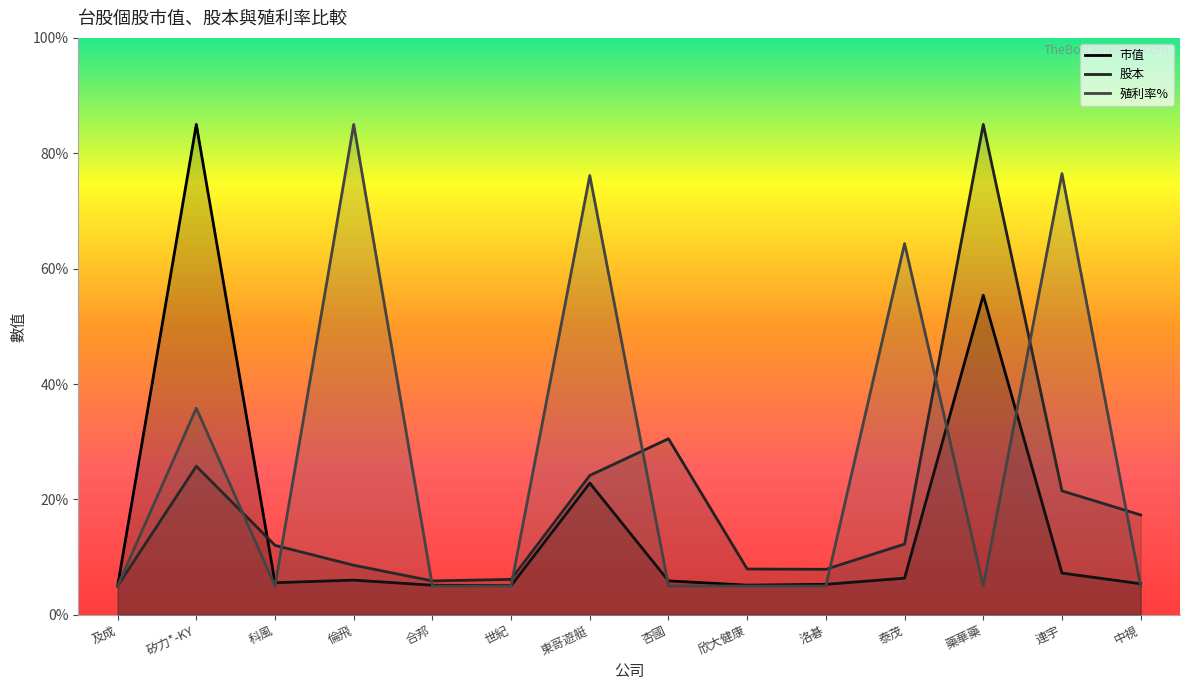

The value of 股本 at 中視 is 25.4. True or false?

False